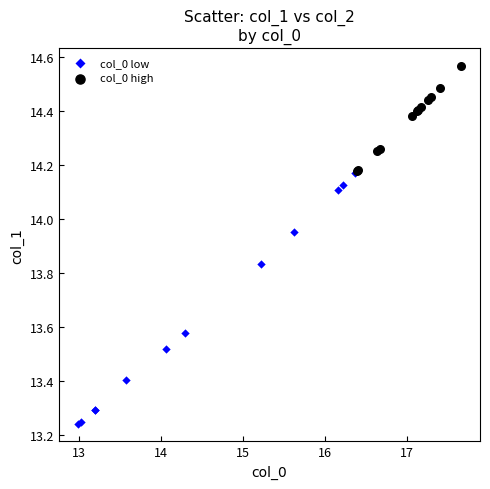

Which series contains the lowest Y value?

col_0 low